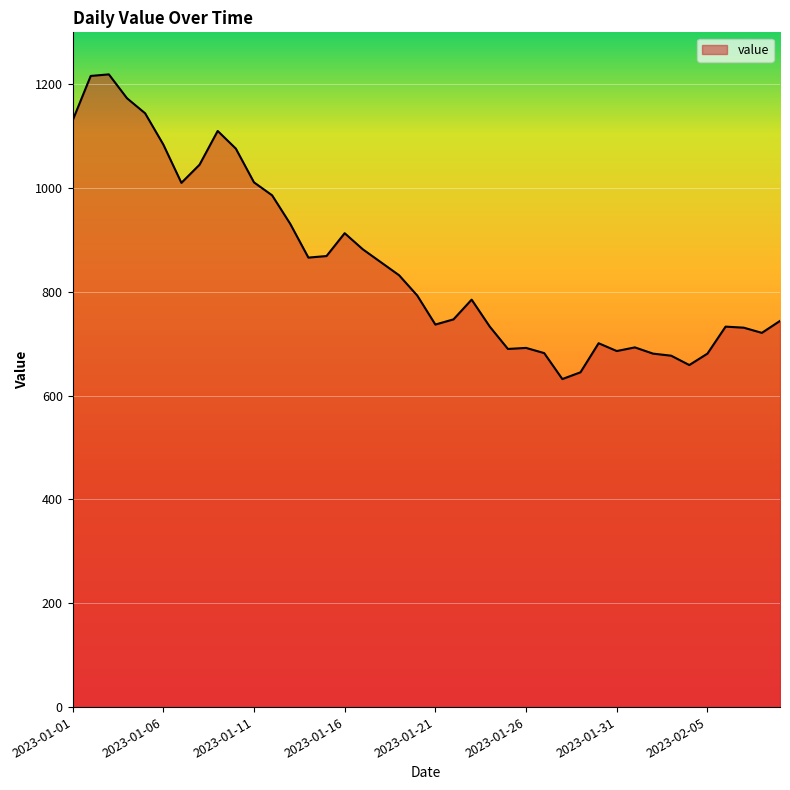

What is the maximum value shown in the chart?

1219